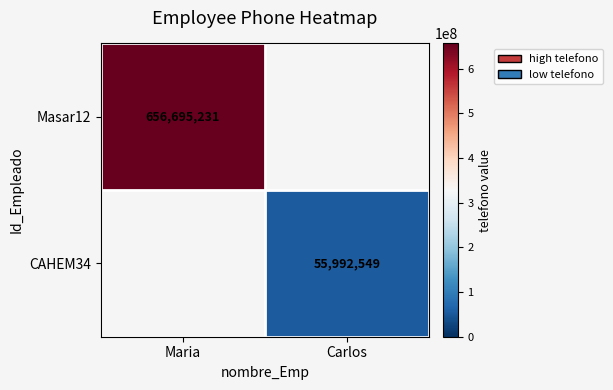

The value of CAHEM34 at Carlos is 55992549. True or false?

True